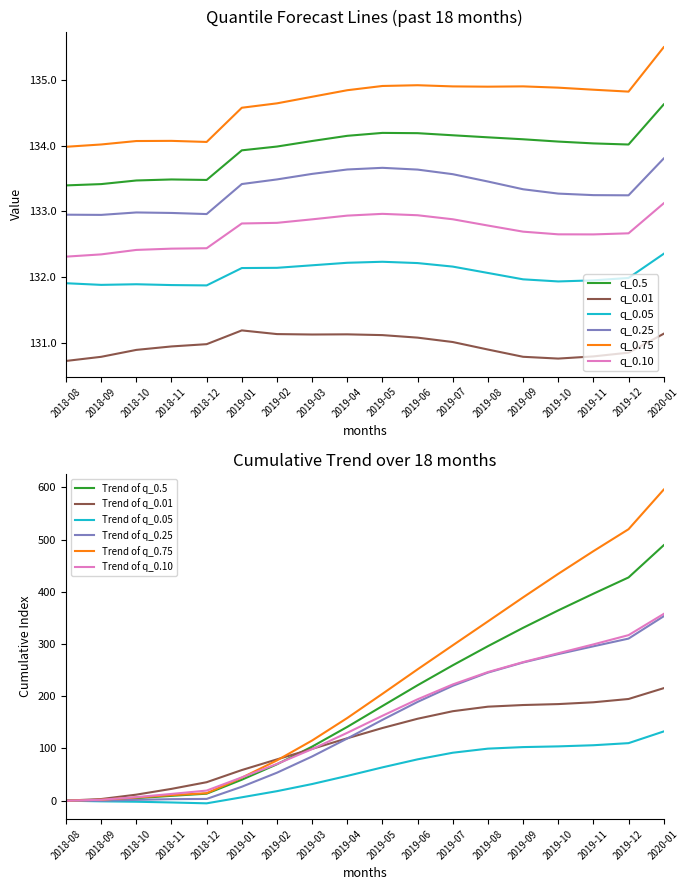

What position from the right is 2018-12?

14